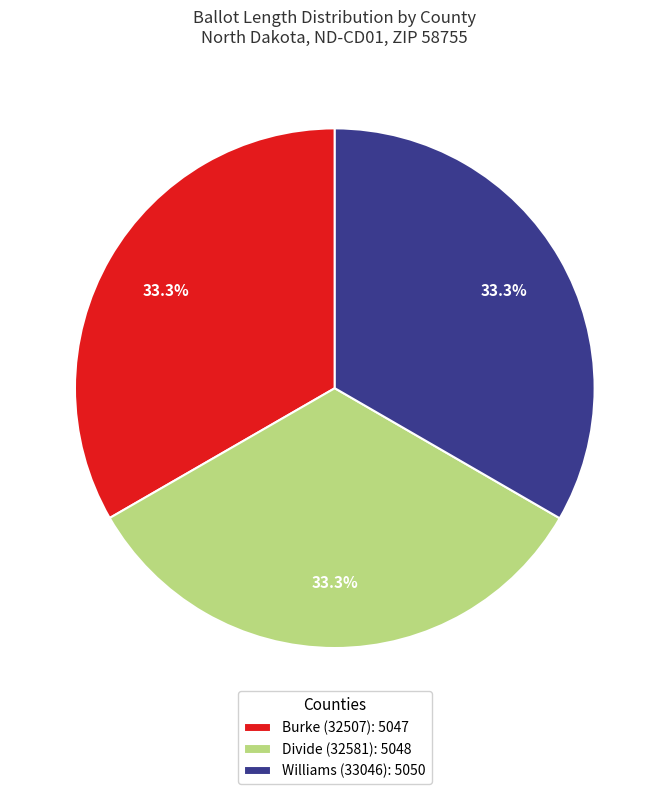

The Williams (33046) slice represents 20% of the pie. True or false?

False